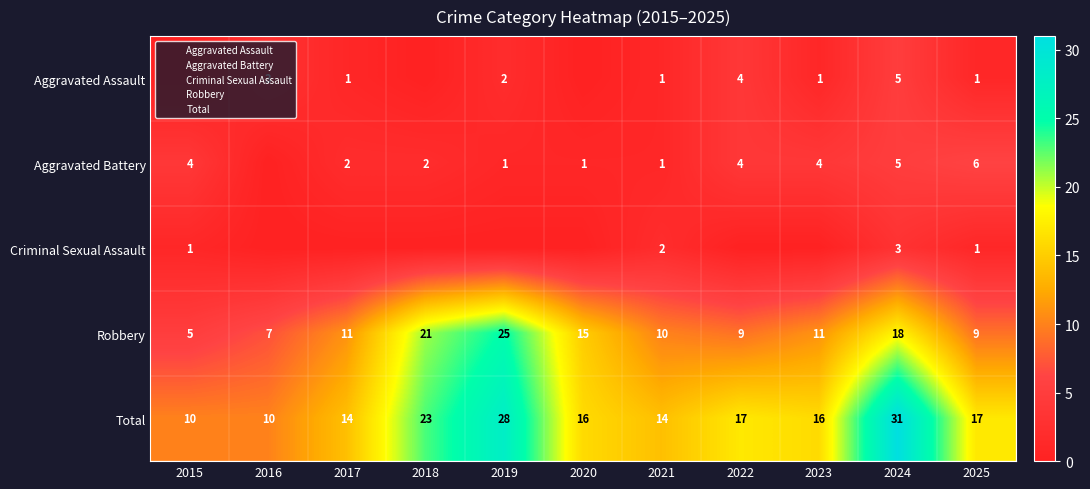

The value of Total at 2024 is 31. True or false?

True